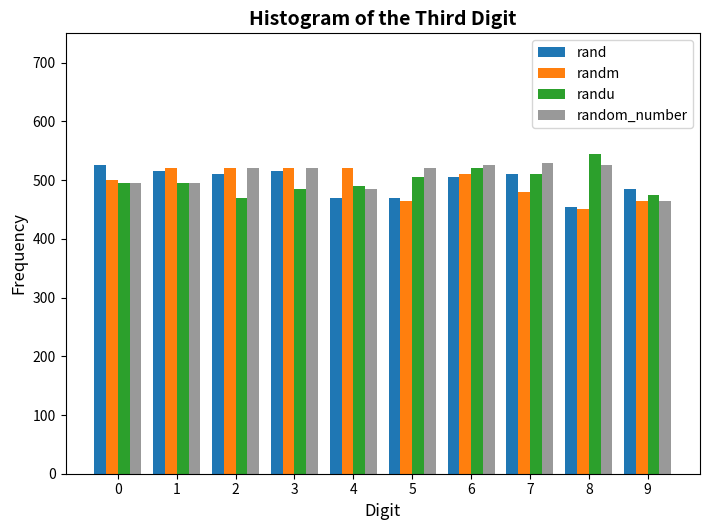

Which category has the highest value across all series?

8